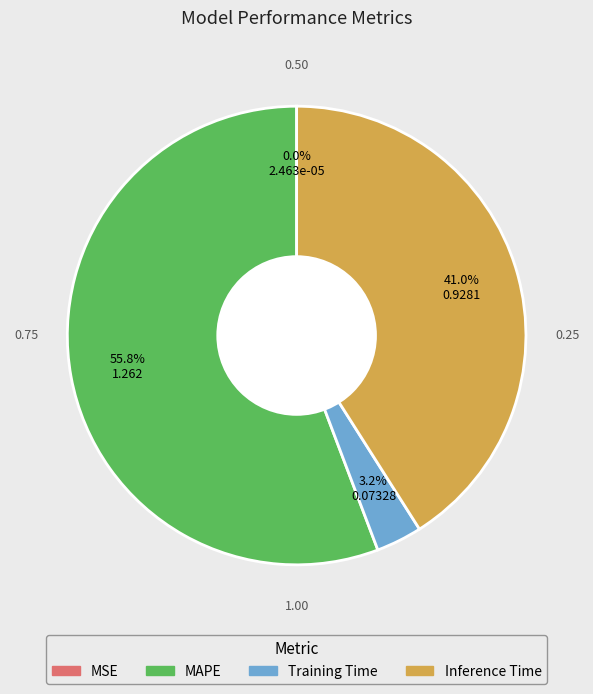

What is the largest slice in the pie chart?

MAPE